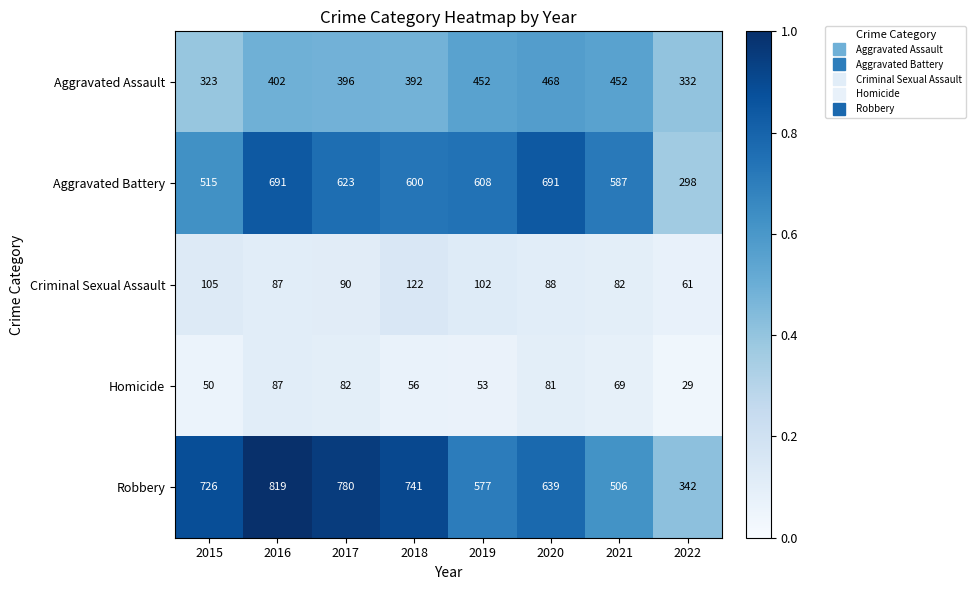

Rank the series at 2015 from lowest to highest value.

Homicide, Criminal Sexual Assault, Aggravated Assault, Aggravated Battery, Robbery